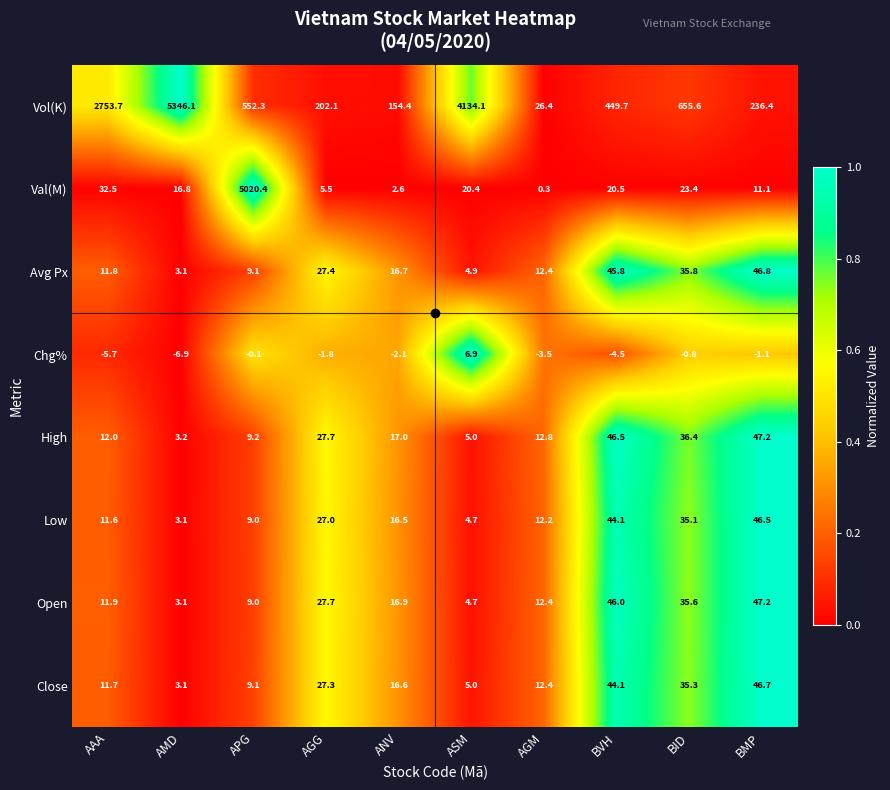

Count the number of data series in this chart.

8